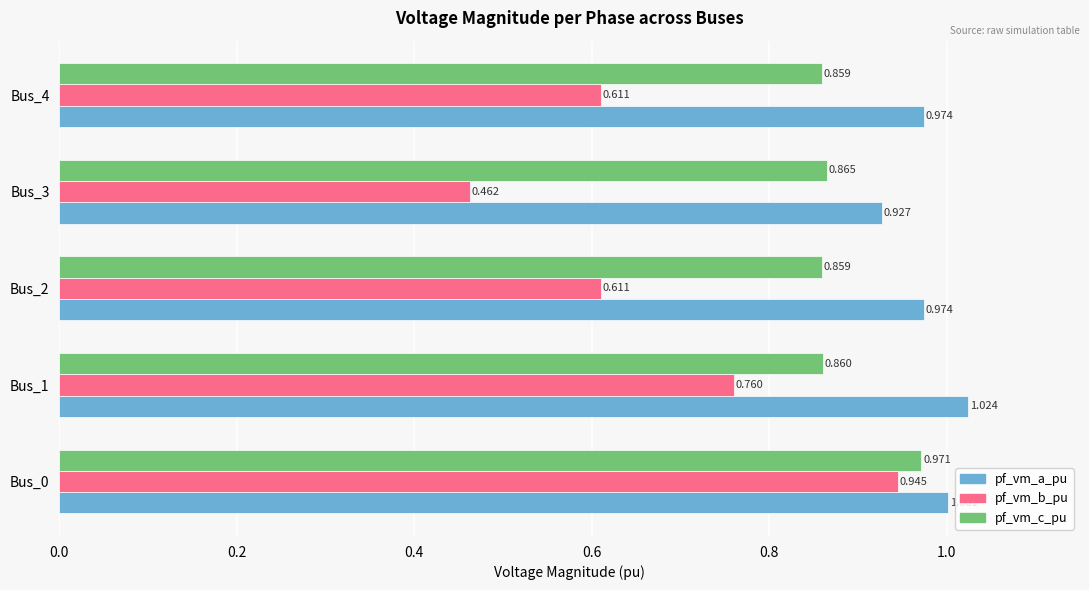

Is the value of pf_vm_b_pu at Bus_2 greater than the value of pf_vm_a_pu at Bus_0?

No